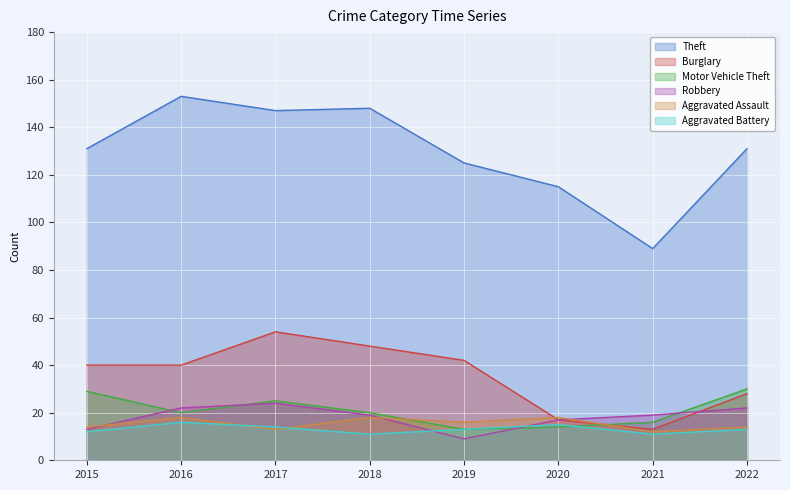

What value does the Motor Vehicle Theft series have at 2021, to the nearest 5?

15